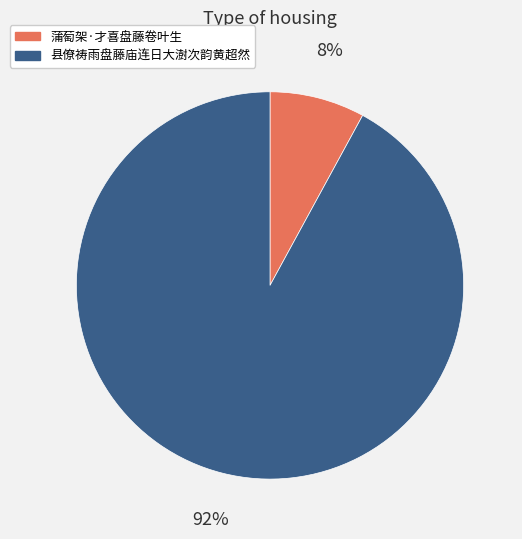

Is it true that 蒲萄架·才喜盘藤卷叶生 is 8% of the pie?

True